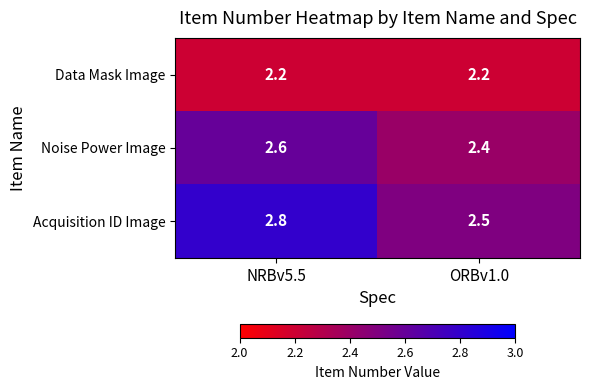

True or false: Data Mask Image has a value of 2.2 at ORBv1.0.

True